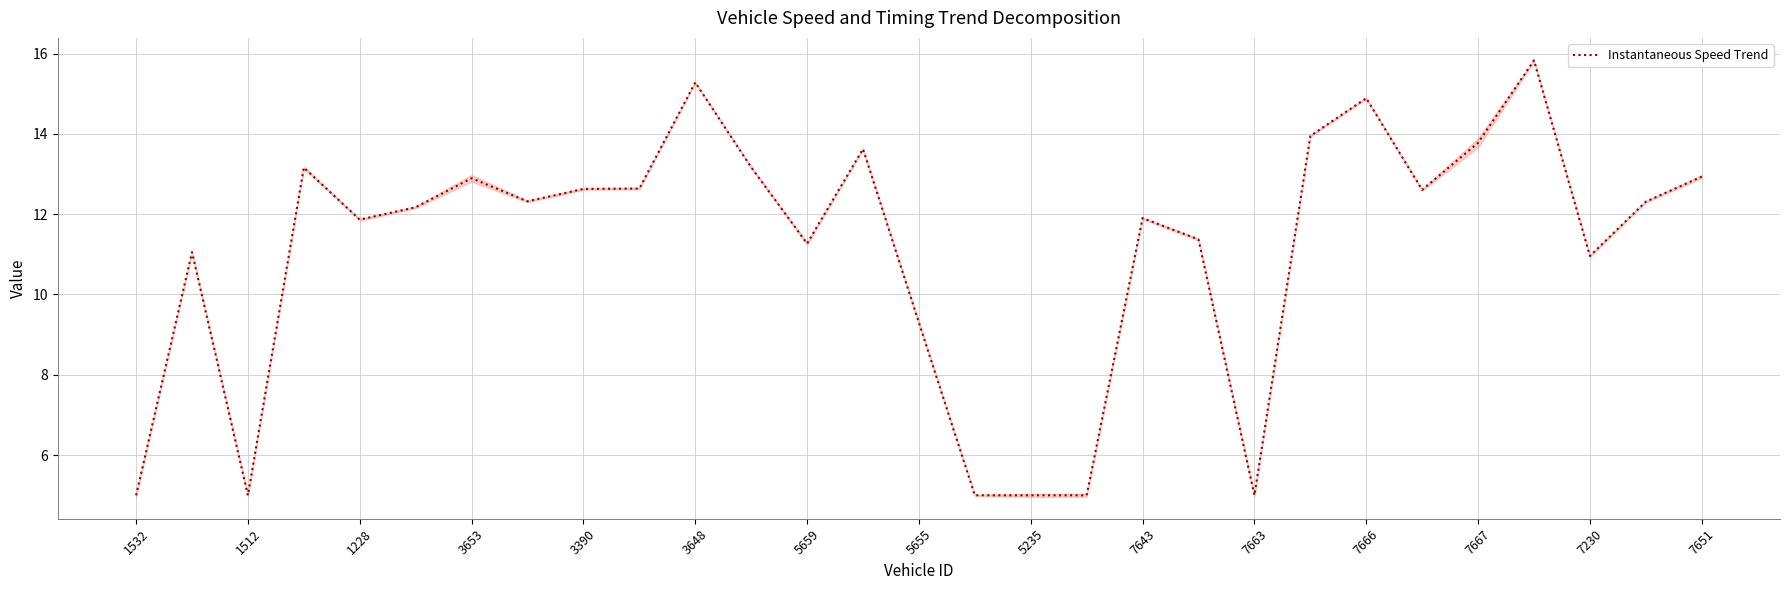

How many lines are shown in the chart?

1